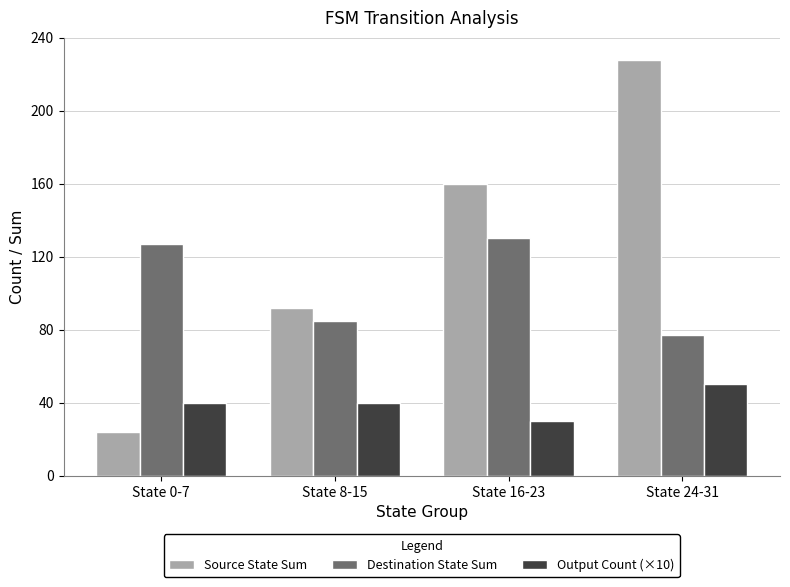

List the labels in order of Destination State Sum value, smallest first.

State 24-31, State 8-15, State 0-7, State 16-23